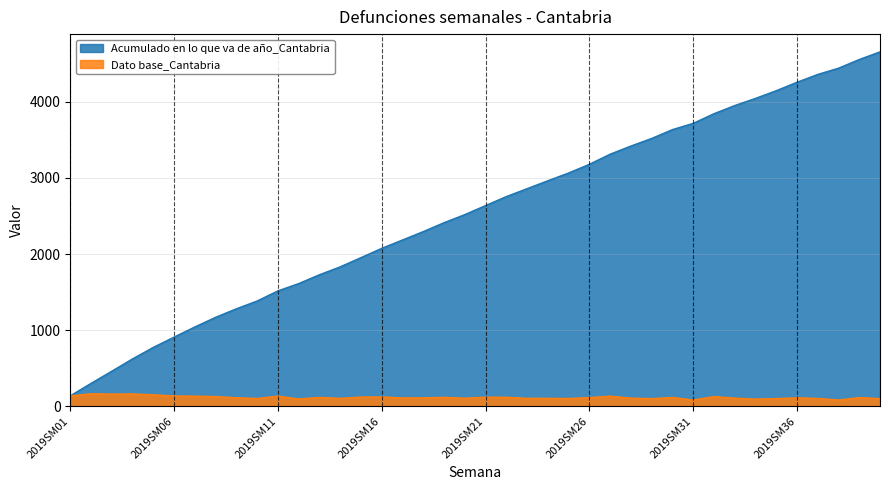

The value of Acumulado en lo que va de año_Cantabria at 2019SM13 is 837. True or false?

False